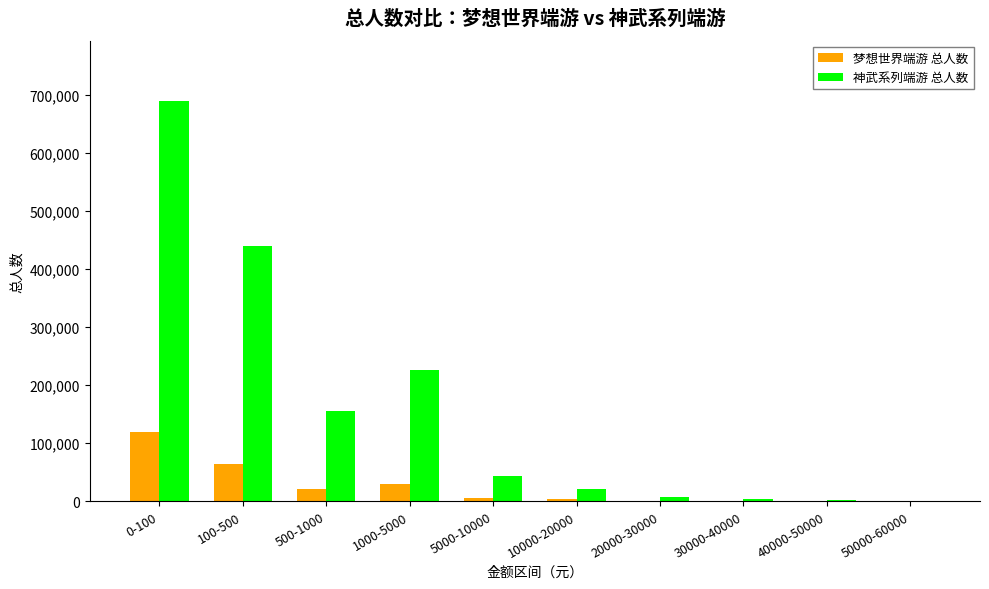

Is the value of 梦想世界端游 总人数 at 100-500 greater than the value of 神武系列端游 总人数 at 20000-30000?

Yes